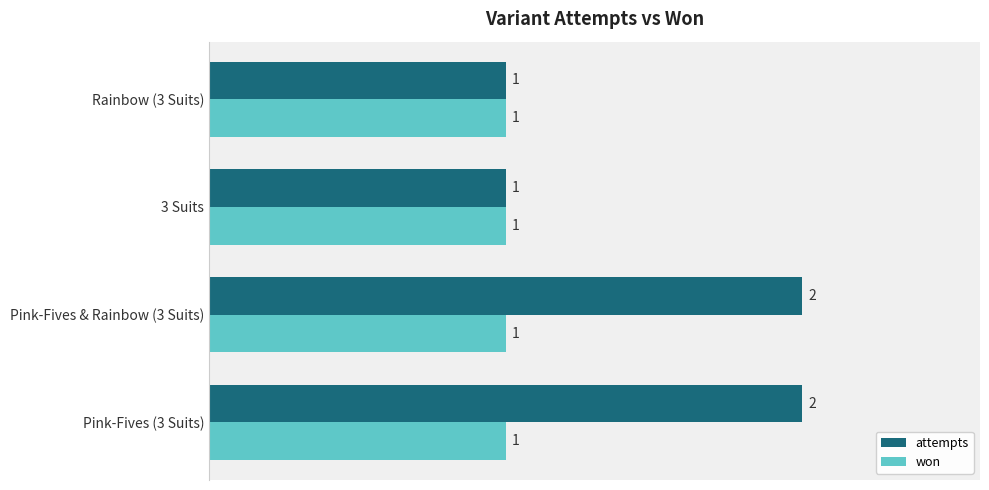

What is the minimum value shown in the chart?

1